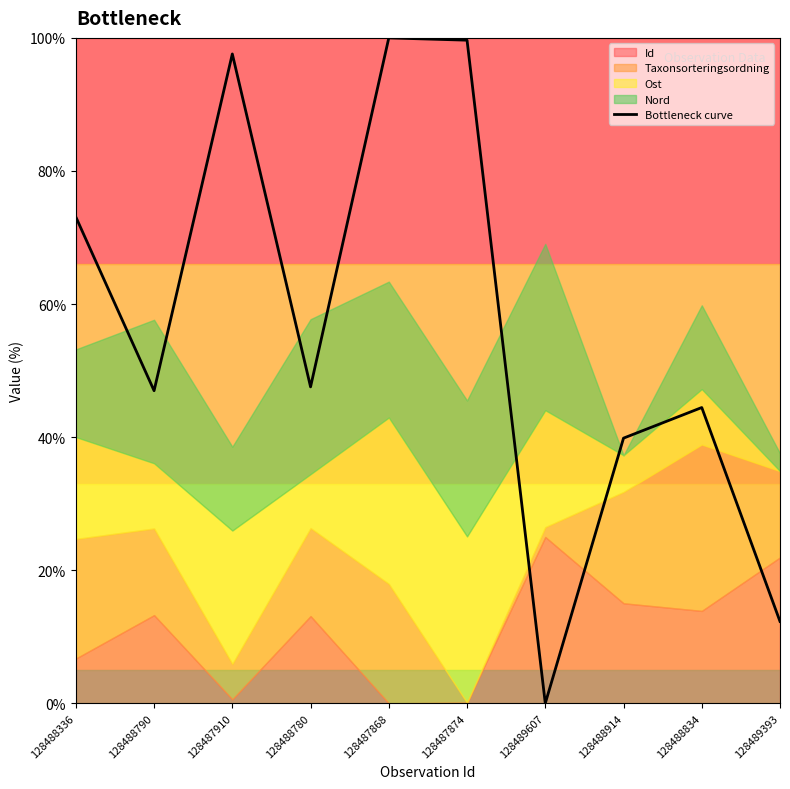

Reading left to right, what are all the values shown in this chart?

128488336=73.1	128488790=47.0	128487910=97.6	128488780=47.6	128487868=100.0	128487874=99.7	128489607=0.0	128488914=39.9	128488834=44.5	128489393=12.3